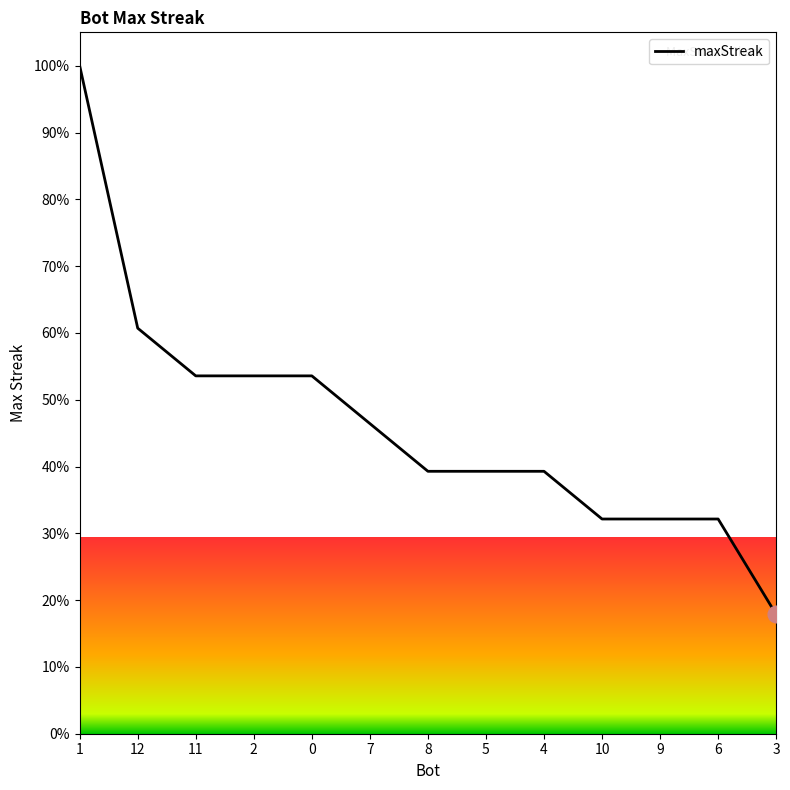

Which label corresponds to the largest value in the chart?

1